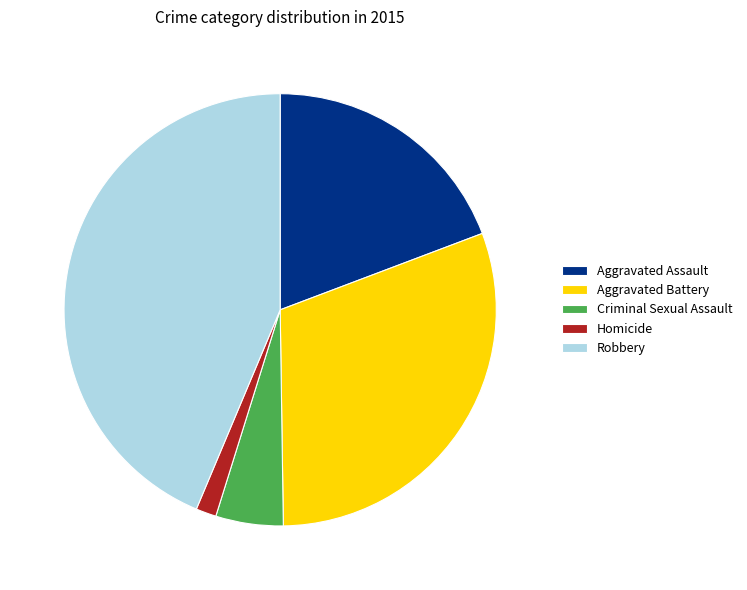

What is the ratio of the value at Homicide to the value at Criminal Sexual Assault?

0.3